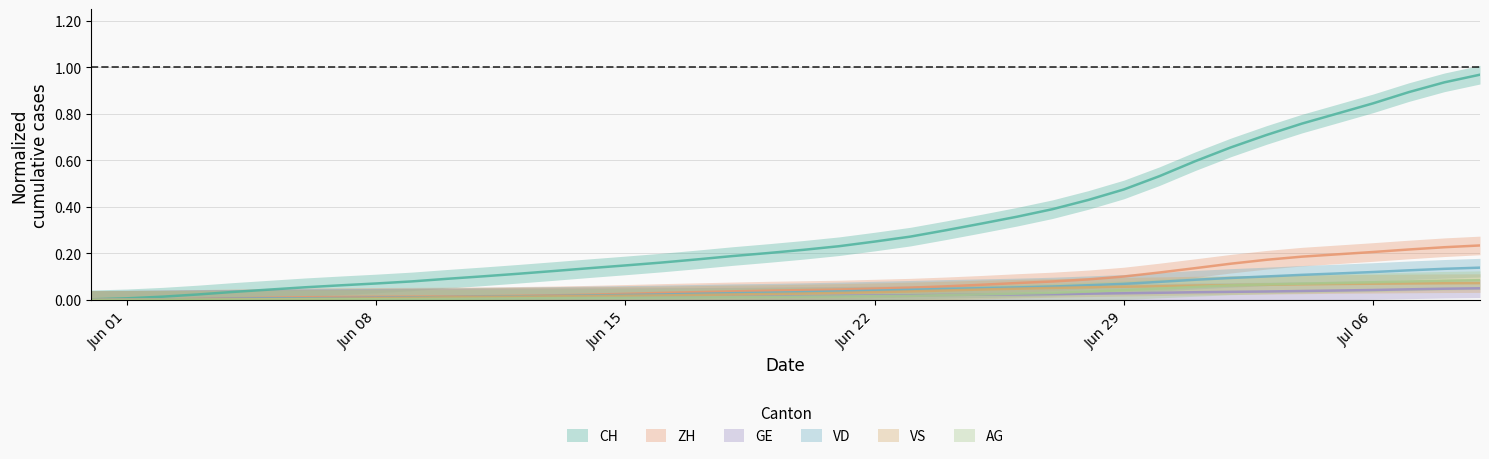

List the series in order of their peak value, lowest first.

GE, VS, AG, VD, ZH, CH